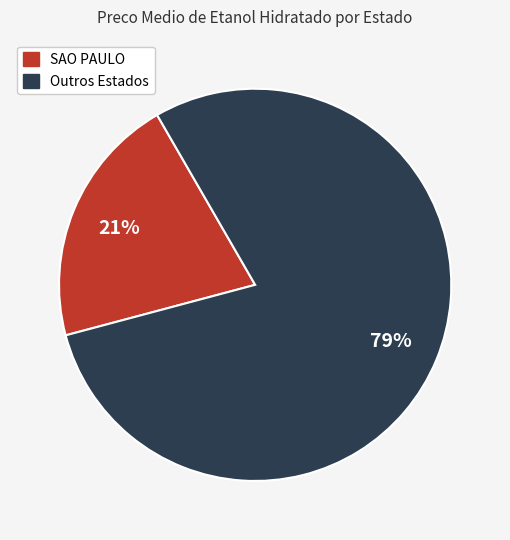

How many slices are in this pie chart?

2